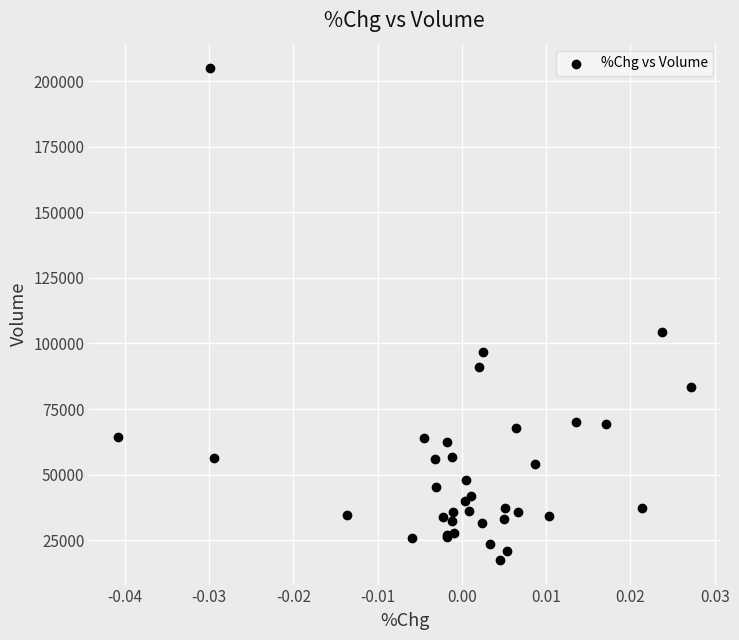

What Y value in the scatter plot is closest to 111180?

104303